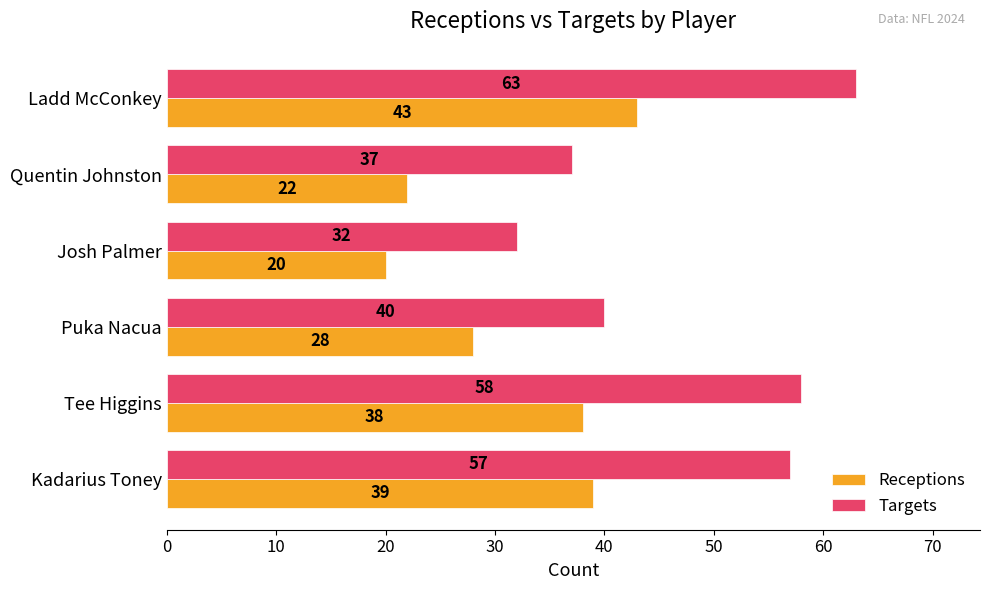

The value of Receptions at Tee Higgins is 38. True or false?

True